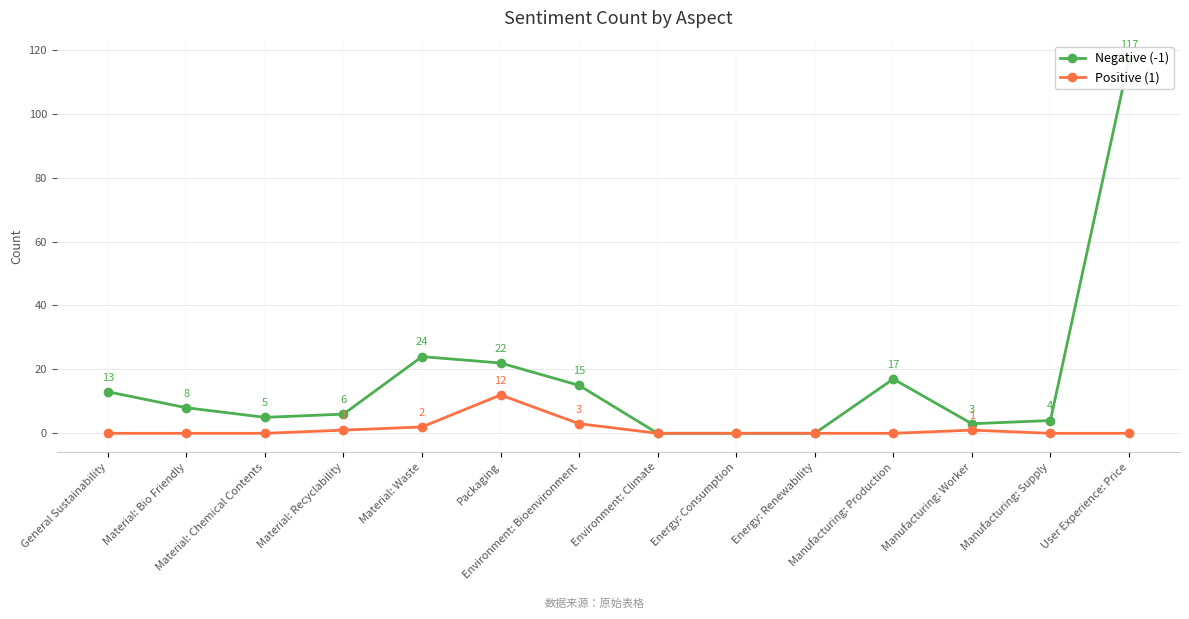

What is the label of the 9th point from the left?

Energy: Consumption